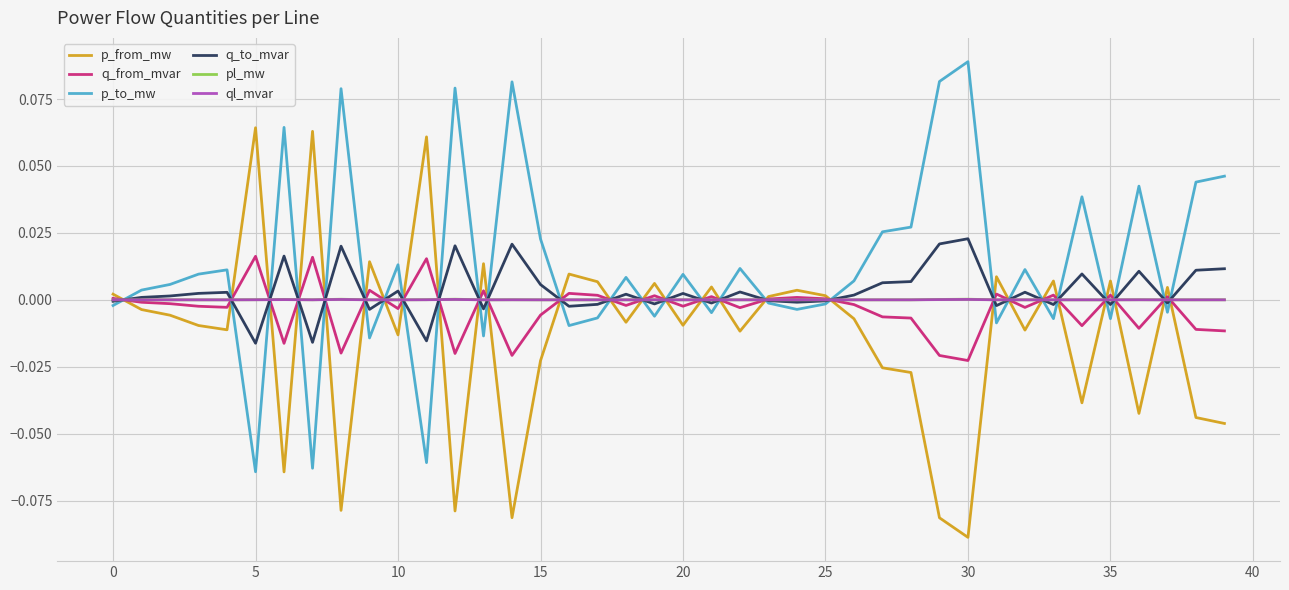

Which series has the largest total across all categories?

p_to_mw